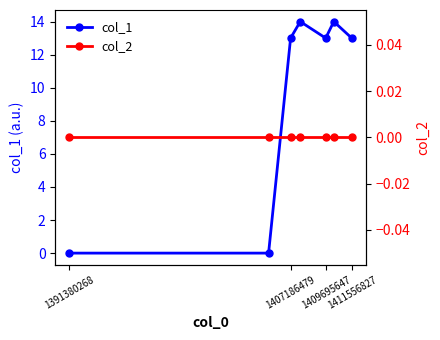

What is the highest value of the col_1 series?

14